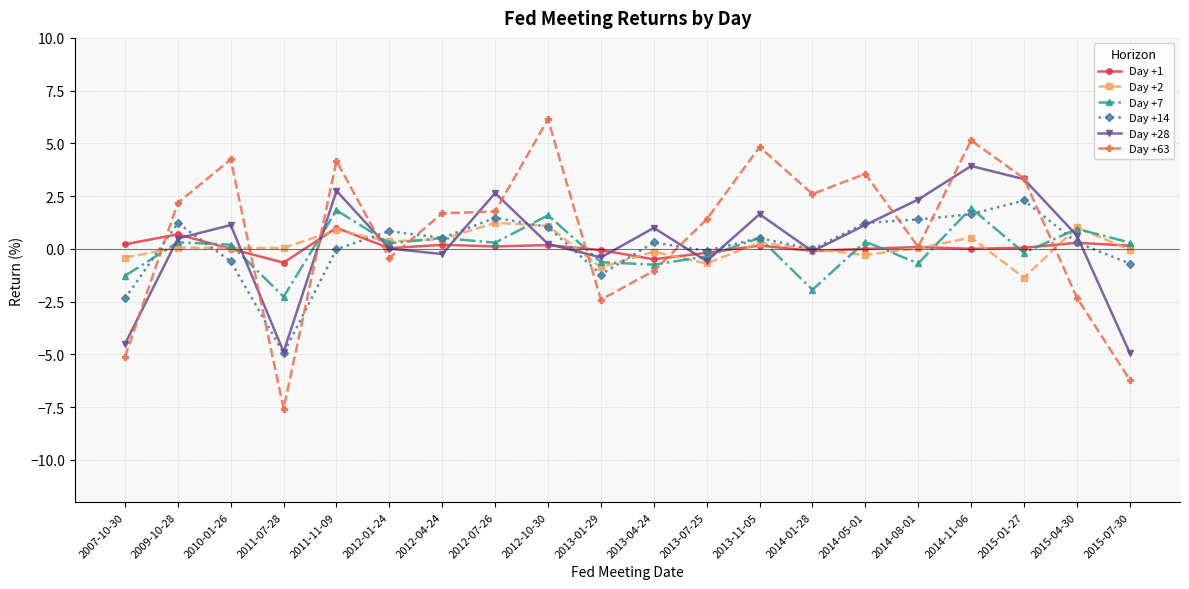

What is the greatest value displayed?

6.1